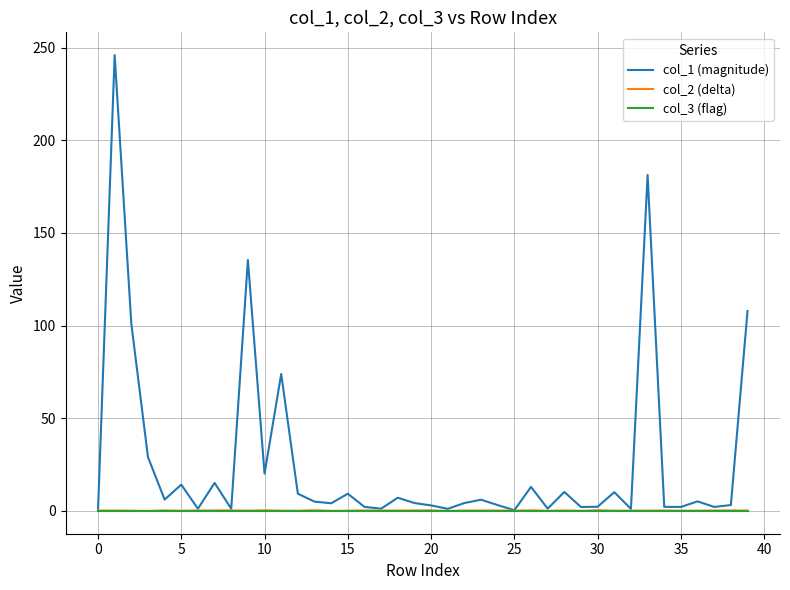

Which series has the widest spread of values?

col_1 (magnitude)